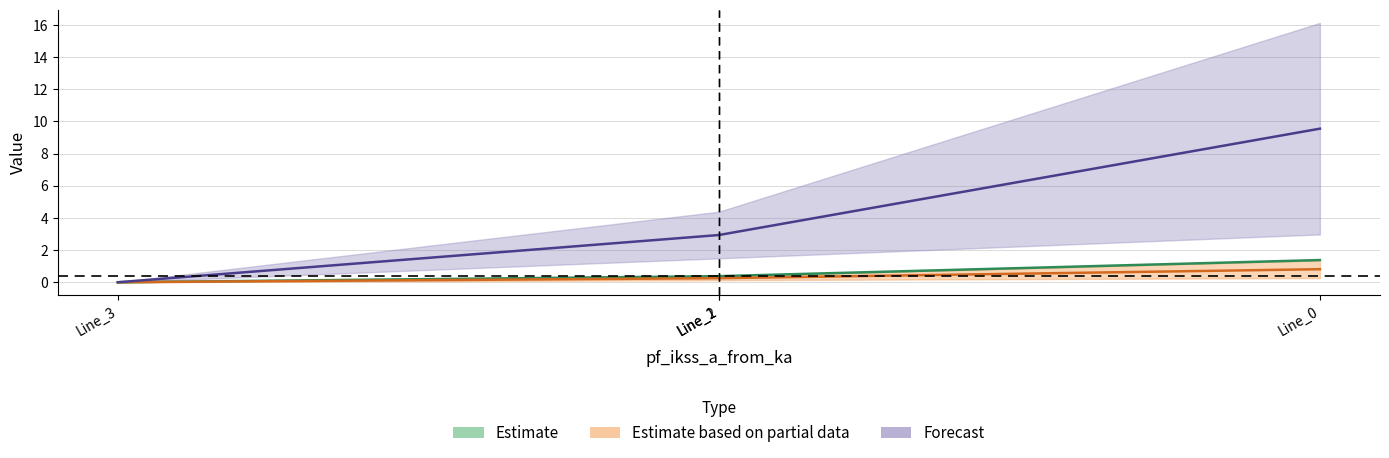

What is the value of the pf_skss_a/b_from_mw (Forecast) point at the 2nd from the left?

2.9